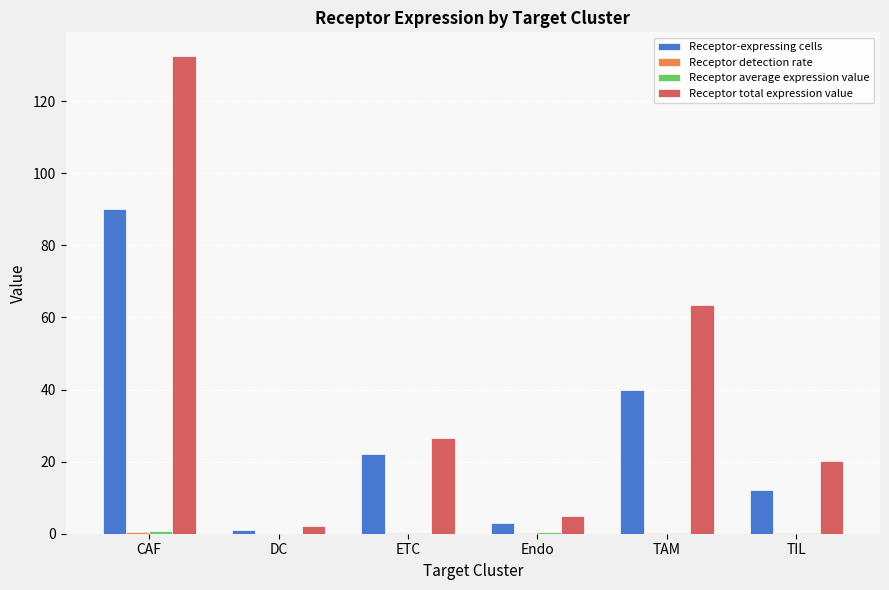

Which series changed the most between CAF and Endo?

Receptor total expression value